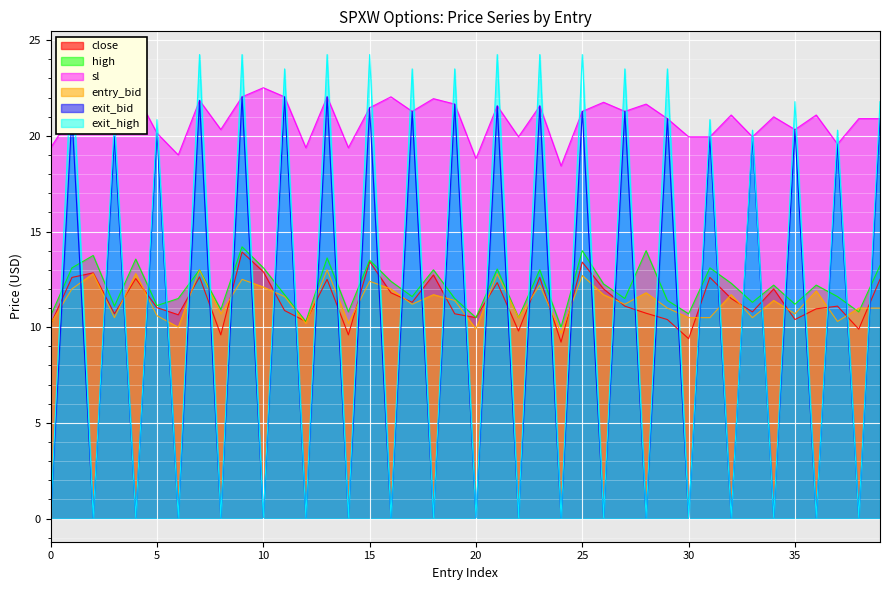

What is the approximate value of high at 25?

14.0